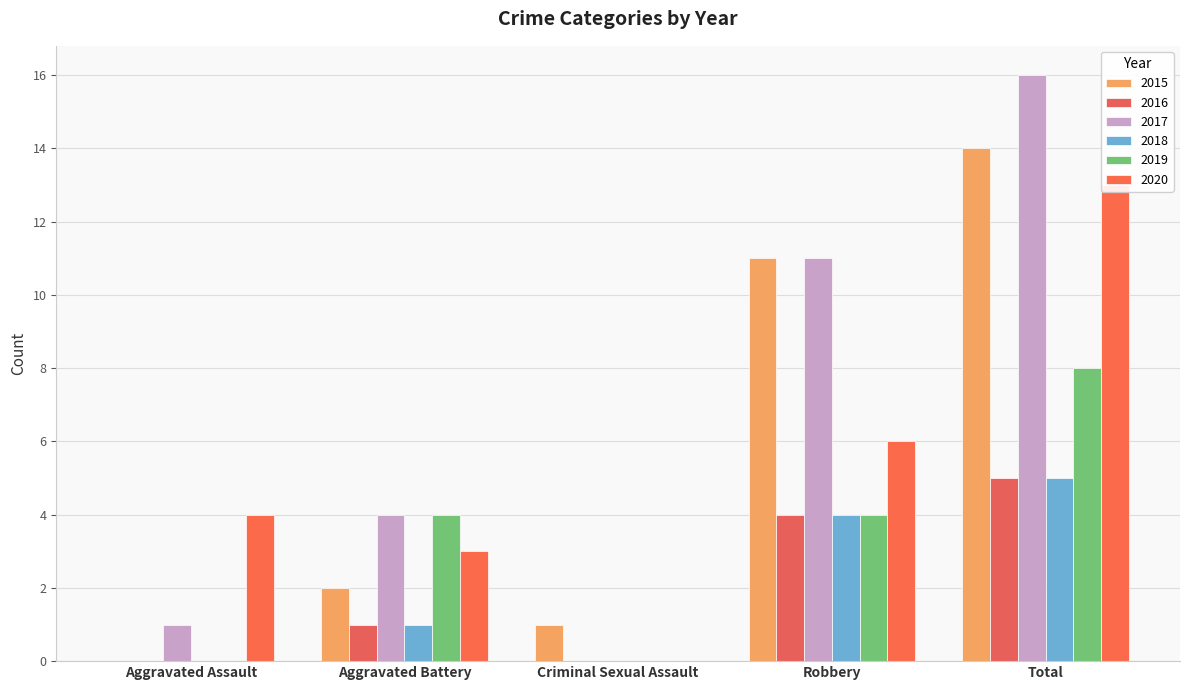

True or false: 2020 has a value of 13 at Total.

True